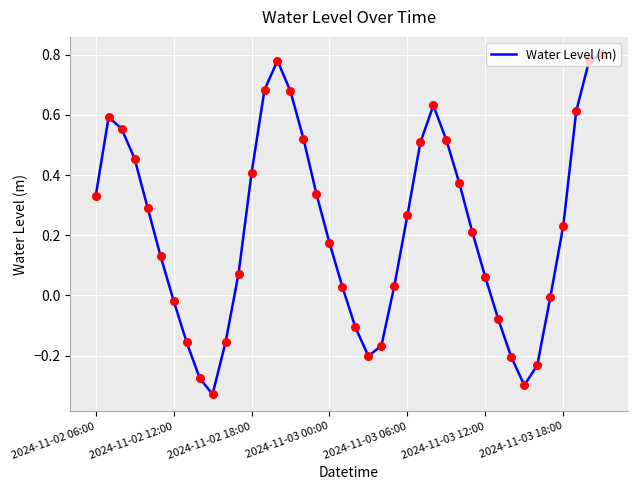

Is this an area chart (filled region under the line)?

No